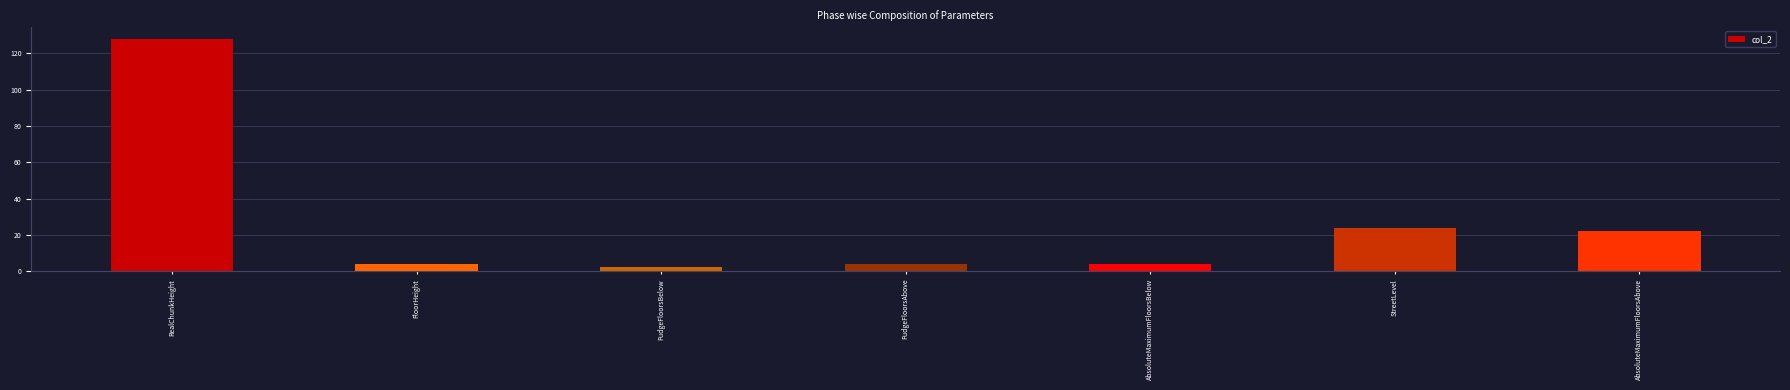

Reading left to right, list all the values displayed in this chart.

128	4	2	4	4	24	22